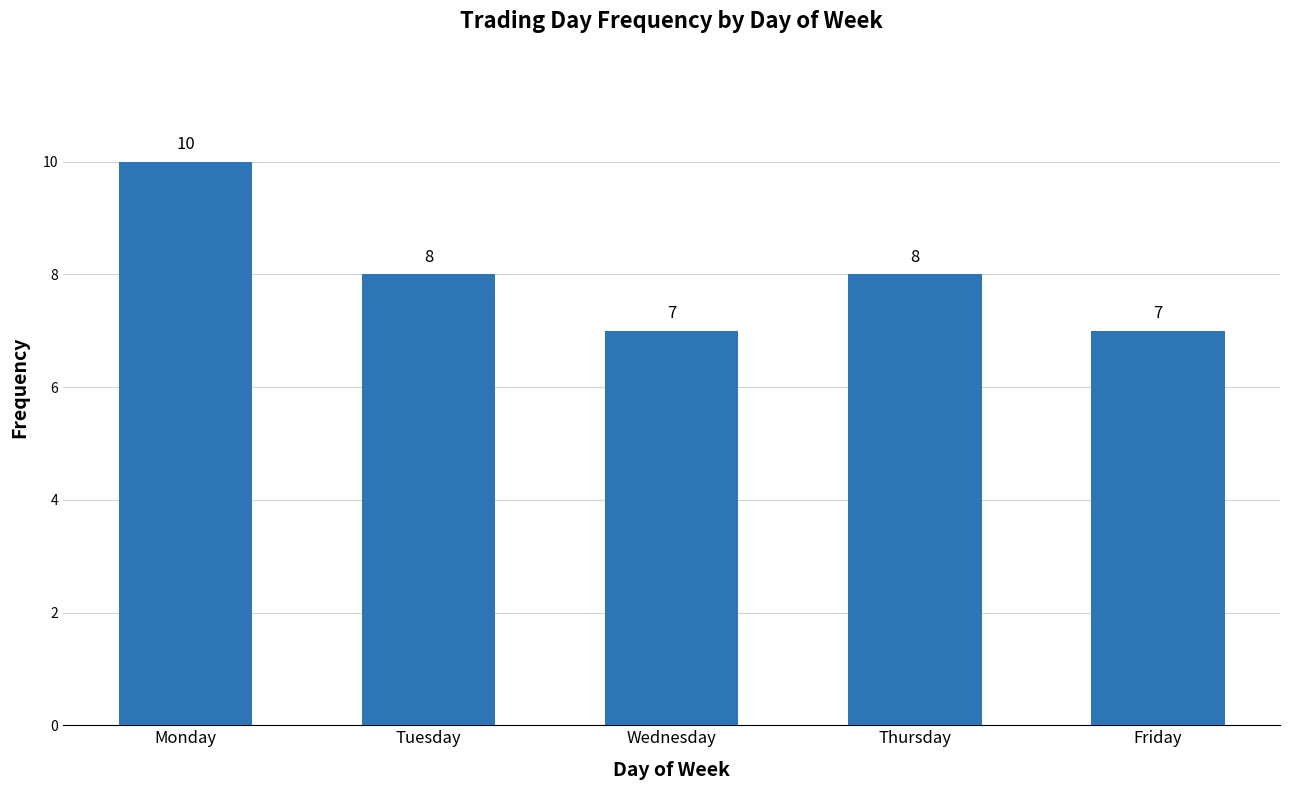

Count the values in the range 7 to 8.

4